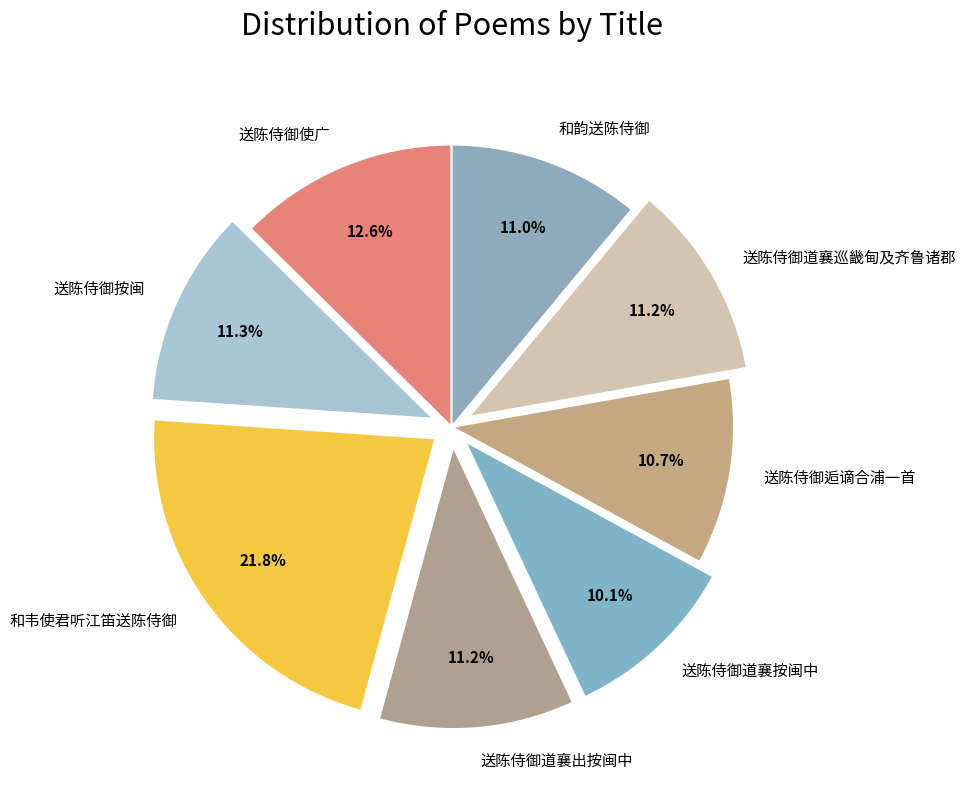

Which has a higher value, 送陈侍御道襄按闽中 or 送陈侍御道襄巡畿甸及齐鲁诸郡?

送陈侍御道襄巡畿甸及齐鲁诸郡